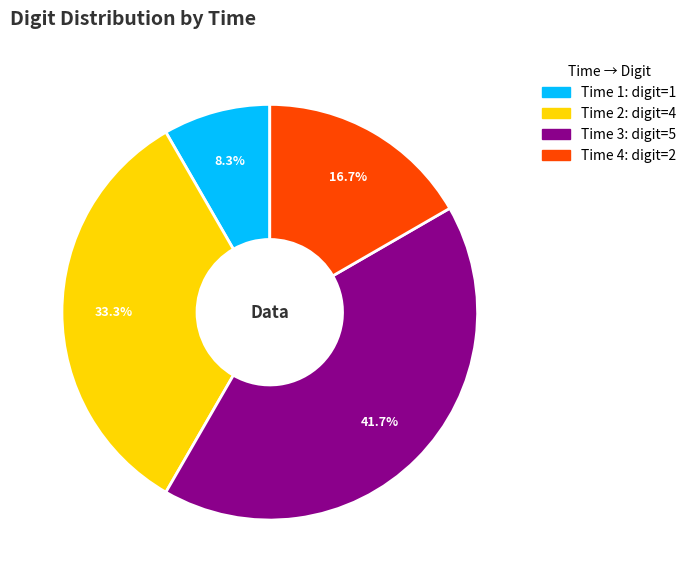

Is there a majority slice in this chart?

No